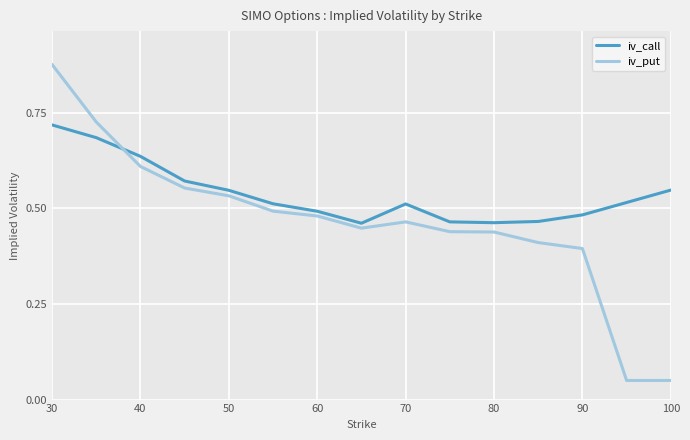

List the series in order of their overall mean, lowest first.

iv_put, iv_call